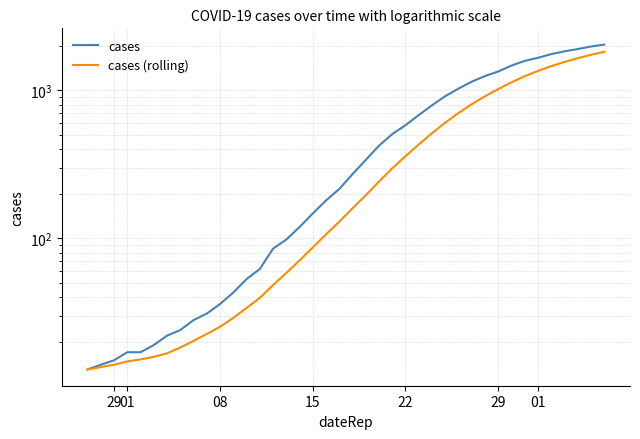

What is the value of the cases (rolling) point at the 10th from the left?

22.6